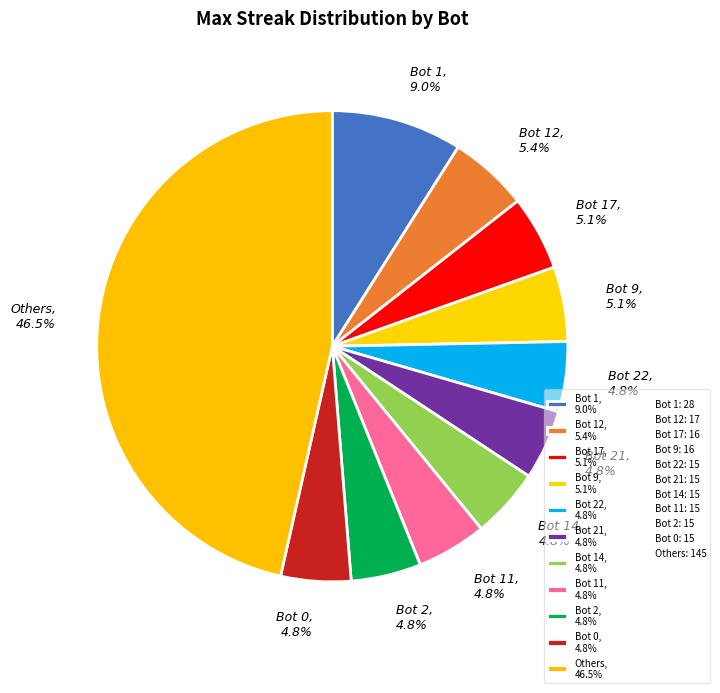

Count the number of slices in the pie.

11